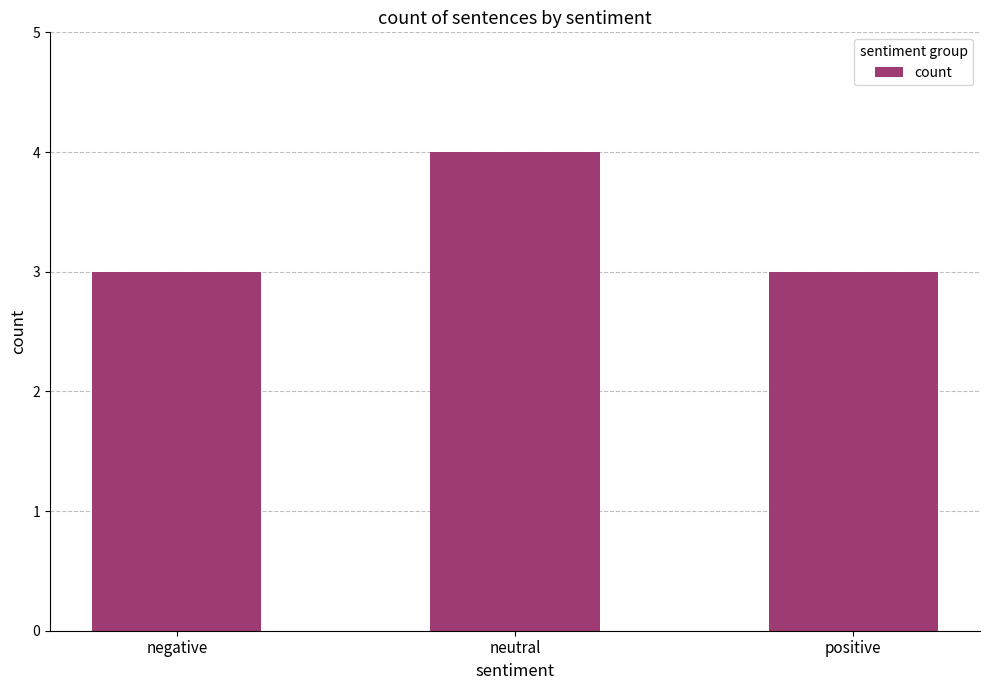

Reading right to left, what are all the values shown in this chart?

3	4	3